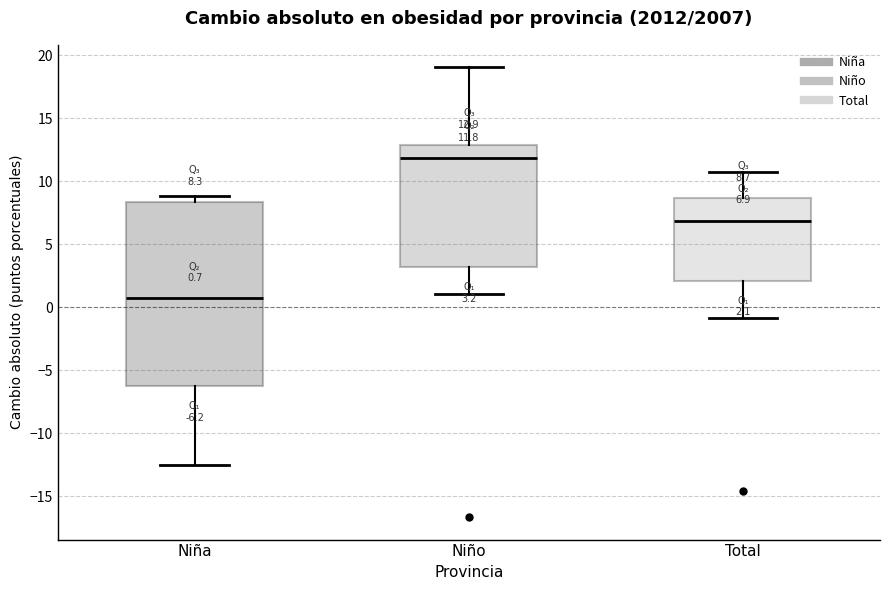

Comparing the boxes themselves (not the whiskers), which one is the tallest?

Niña